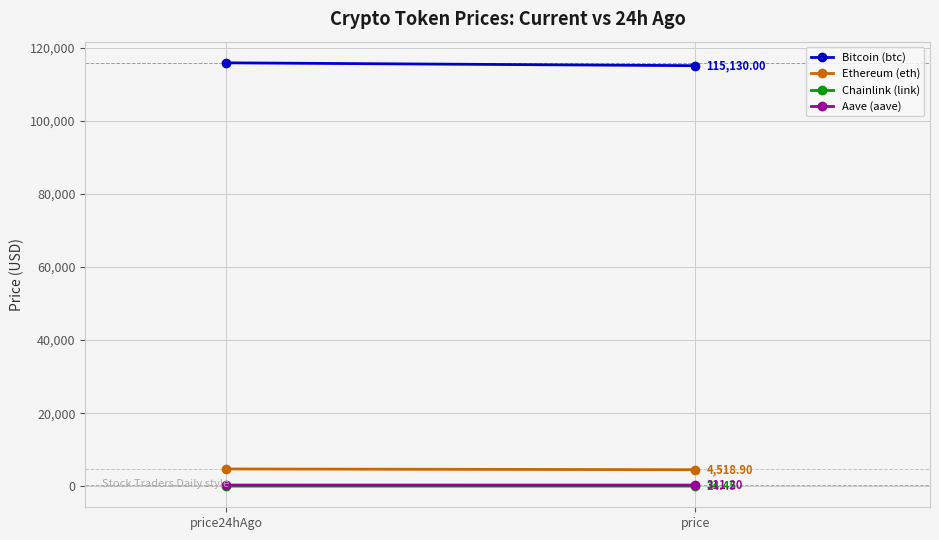

What is the lowest value of the Ethereum (eth) series?

4518.9